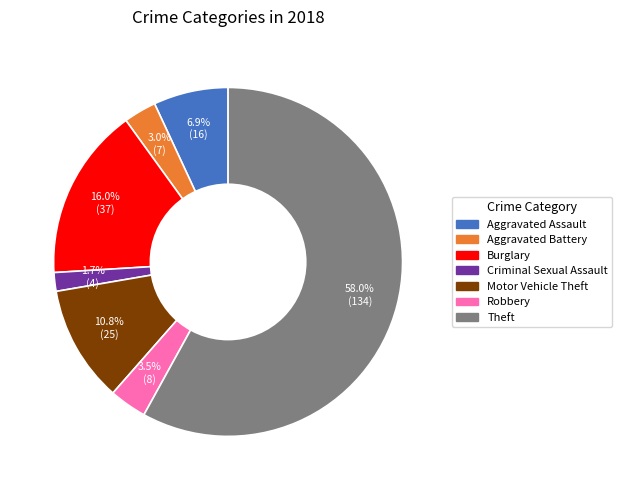

Is there a majority slice in this chart?

Yes